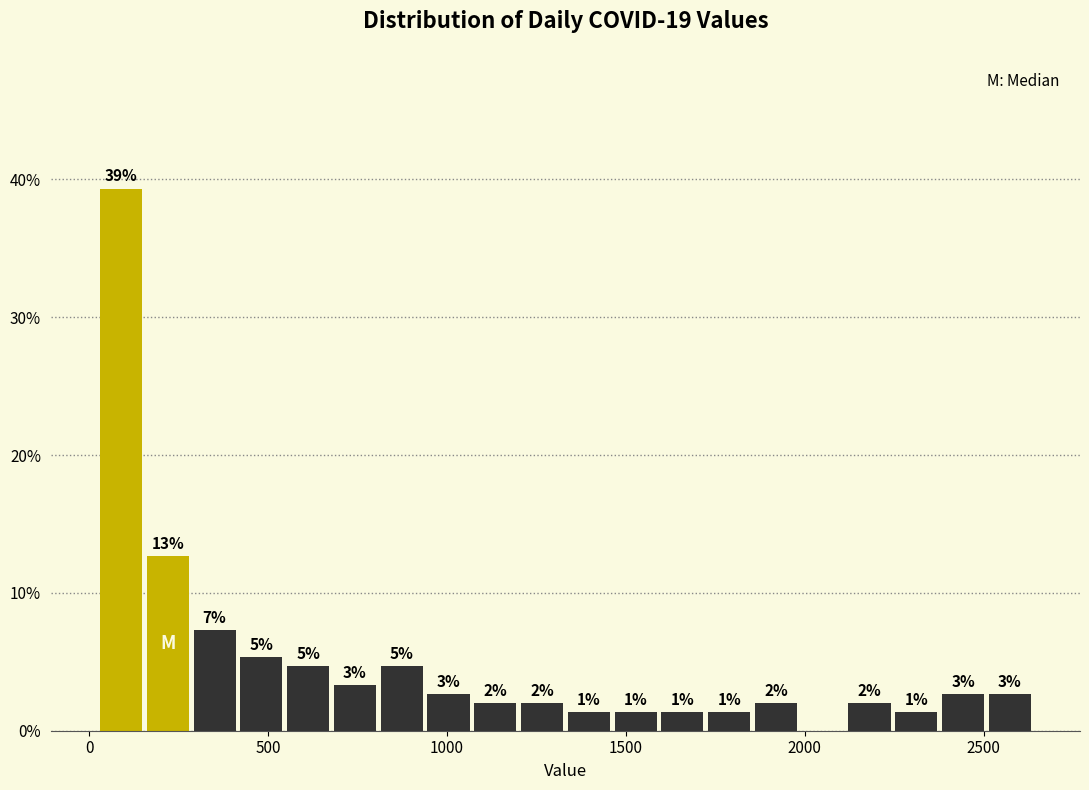

Around what value on the x-axis is the tallest bar? Give the approximate position of its centre, as read against the axis.

100